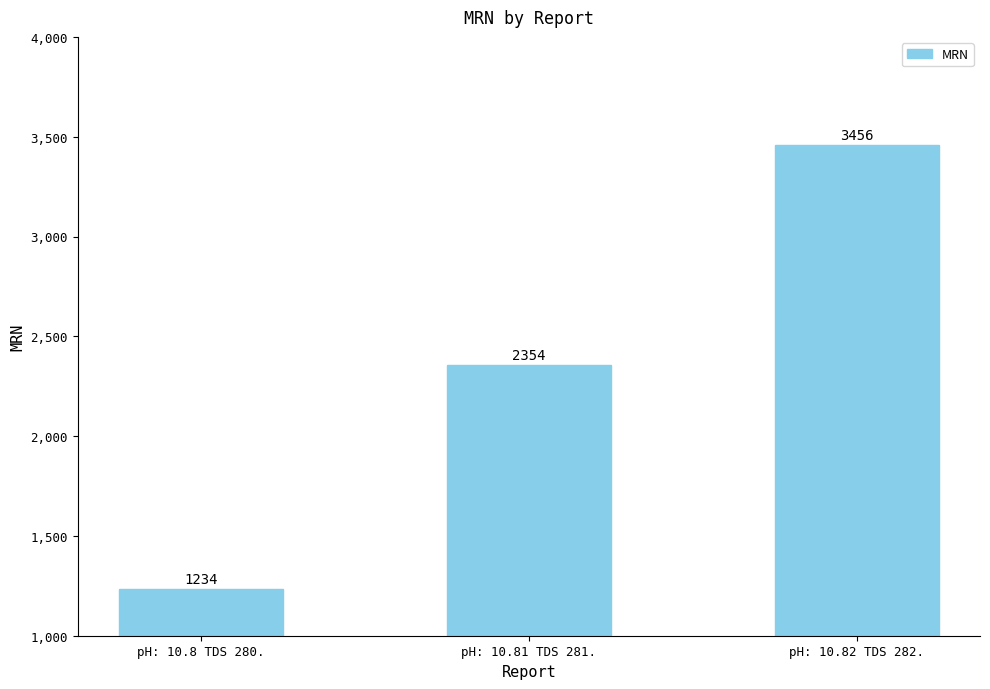

True or false: the data shows 5043 at pH: 10.82 TDS 282..

False